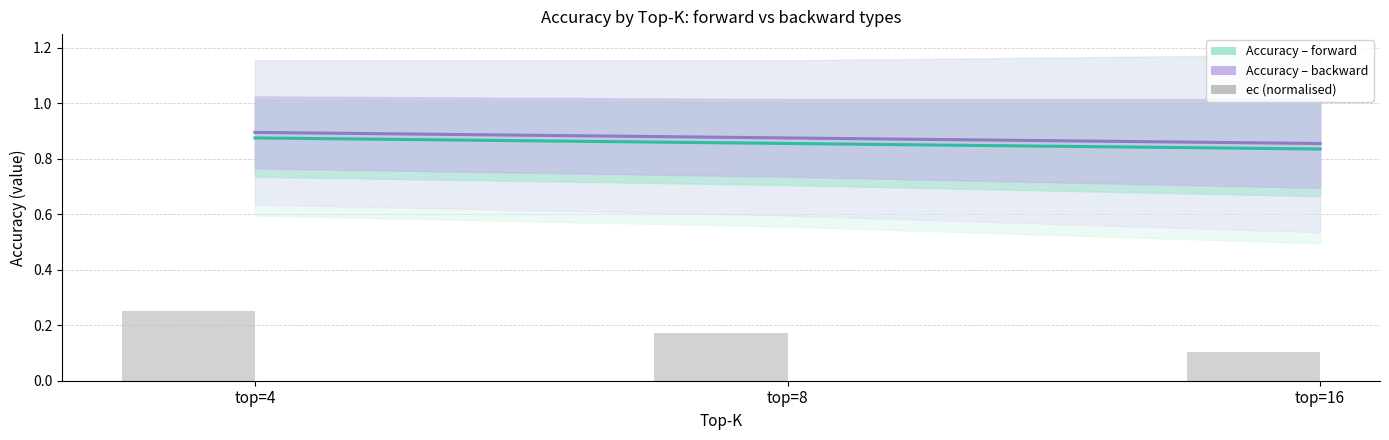

What is the greatest value displayed?

0.9